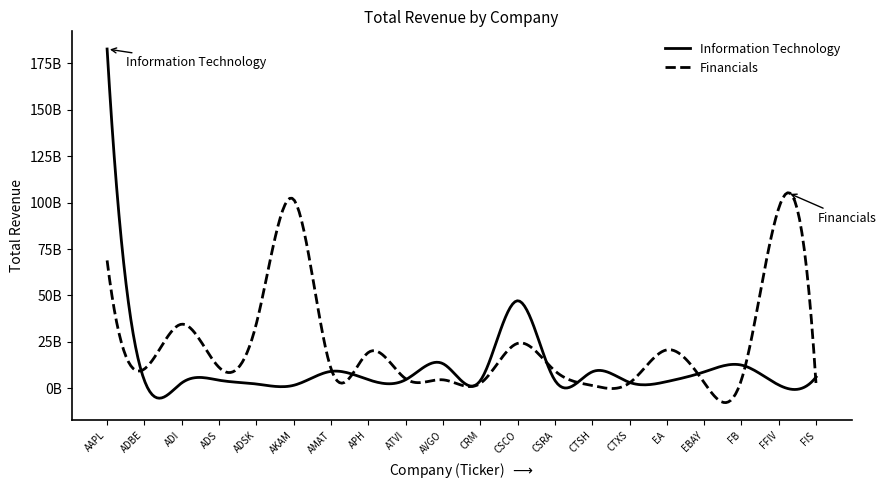

Which series has the largest total across all categories?

Financials